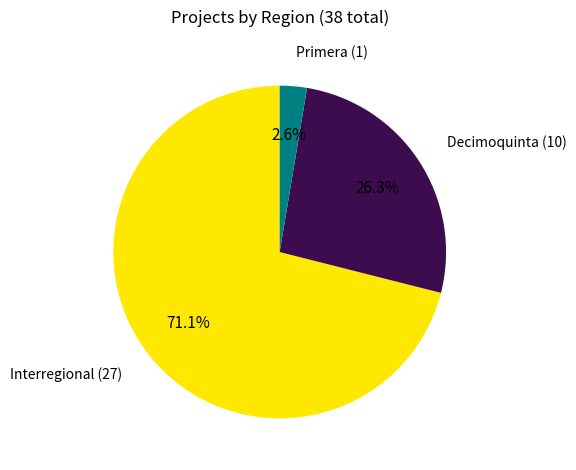

Is there any slice that represents more than half of the pie?

Yes